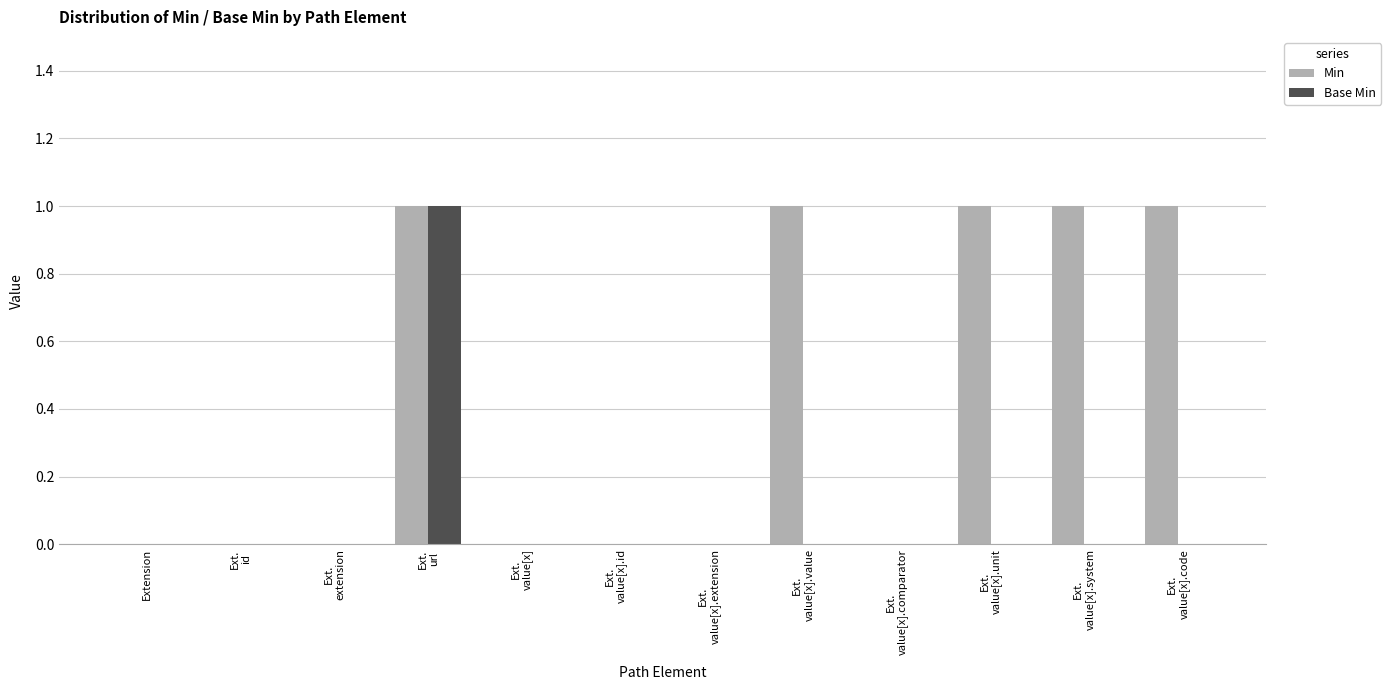

The value of Min at Ext.
value[x].code is 2. True or false?

False